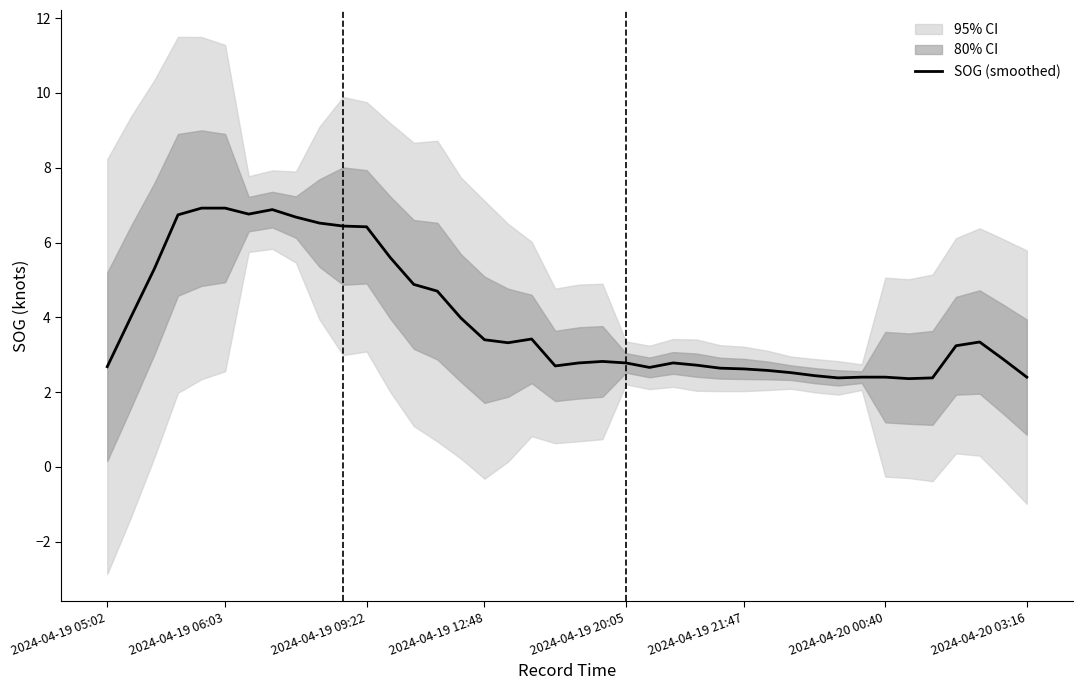

What is the value of the 4th point from the left?

6.7